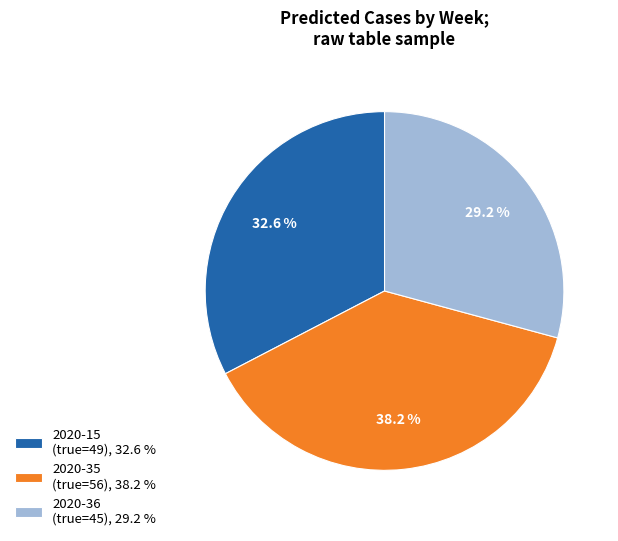

How many segments does this pie chart have?

3